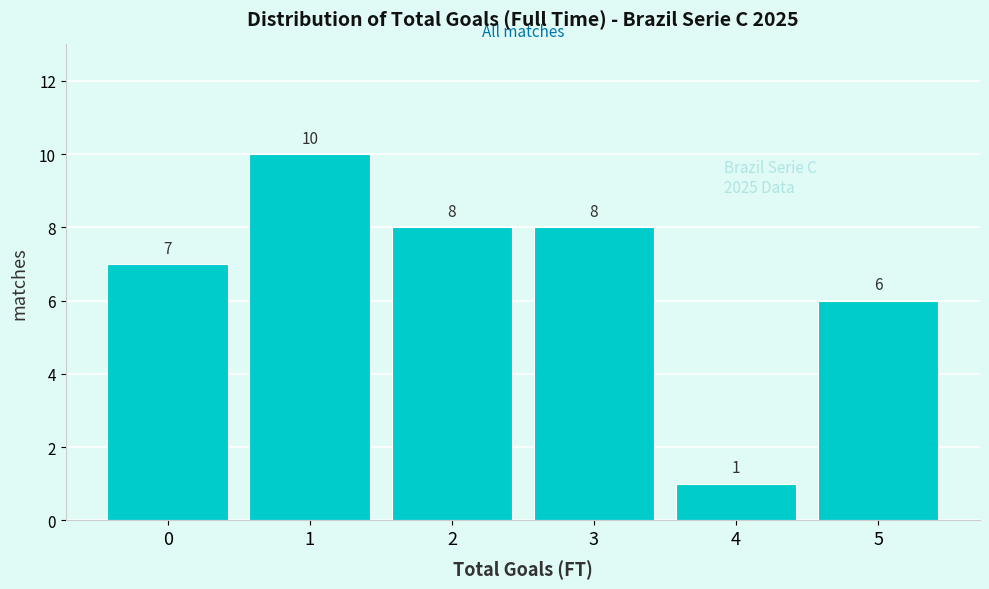

Reading left to right, list all the values displayed in this chart.

0=7	1=10	2=8	3=8	4=1	5=6